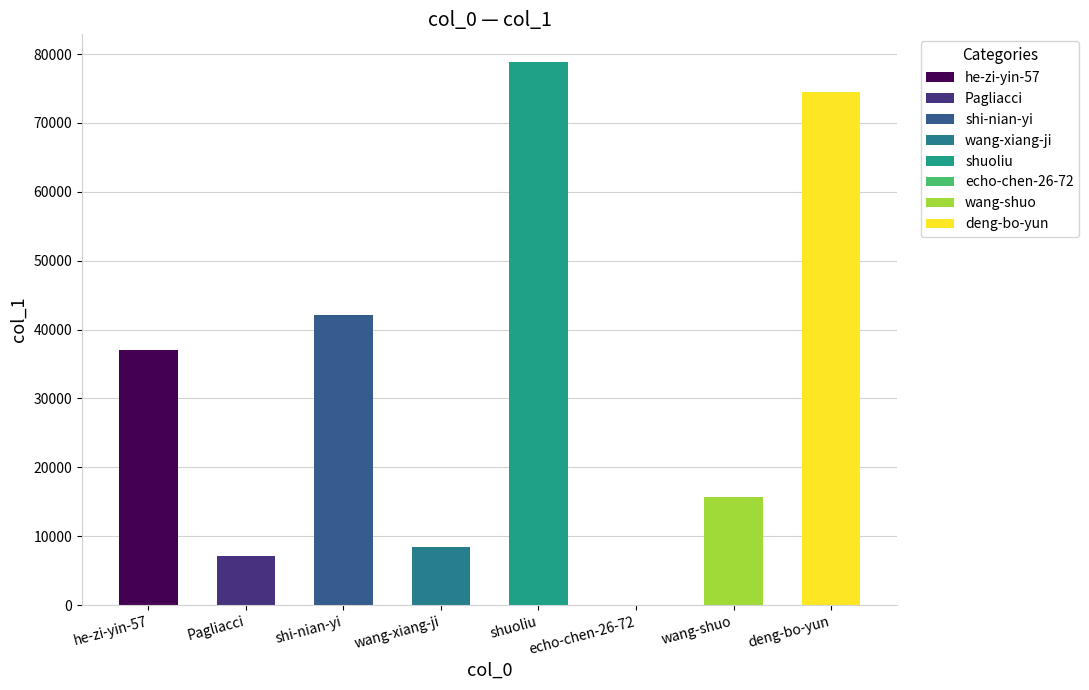

Are the bars horizontal?

No